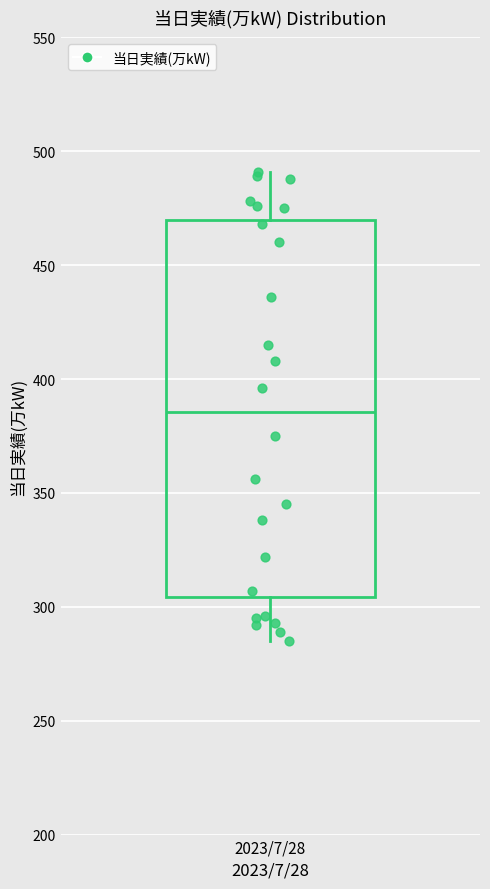

Where is the upper edge of the box for 2023/7/28 on the y-axis? The values are not printed on the chart, so give them approximately, as read against the axis.

470